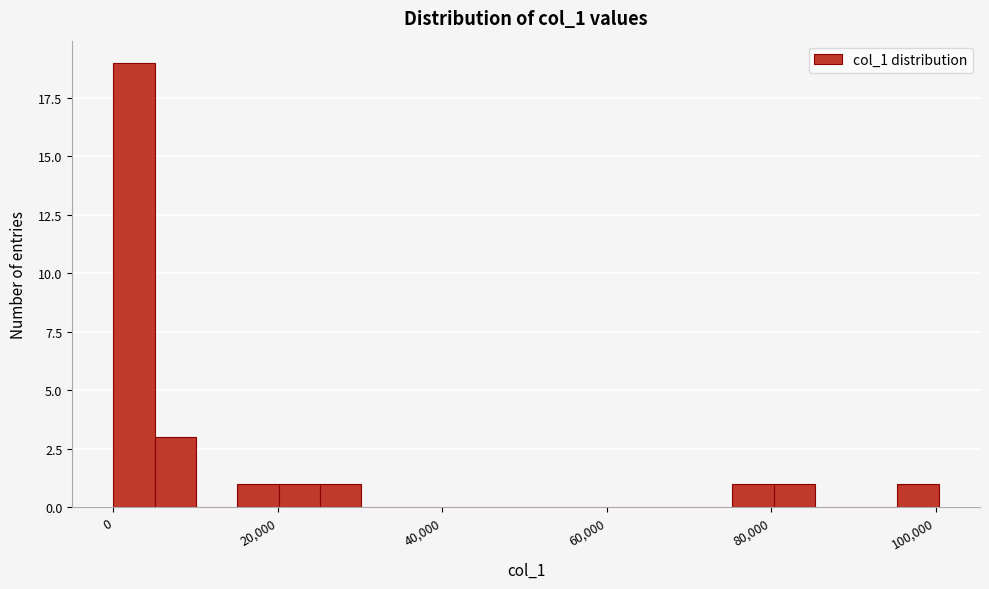

Read against the x-axis, roughly where is the centre of the tallest bar?

2000